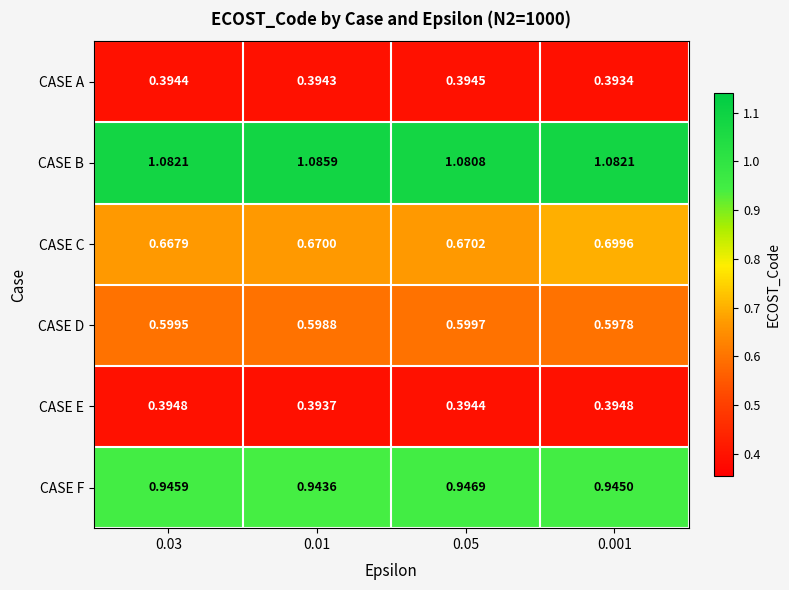

Which series has the widest spread of values?

CASE C